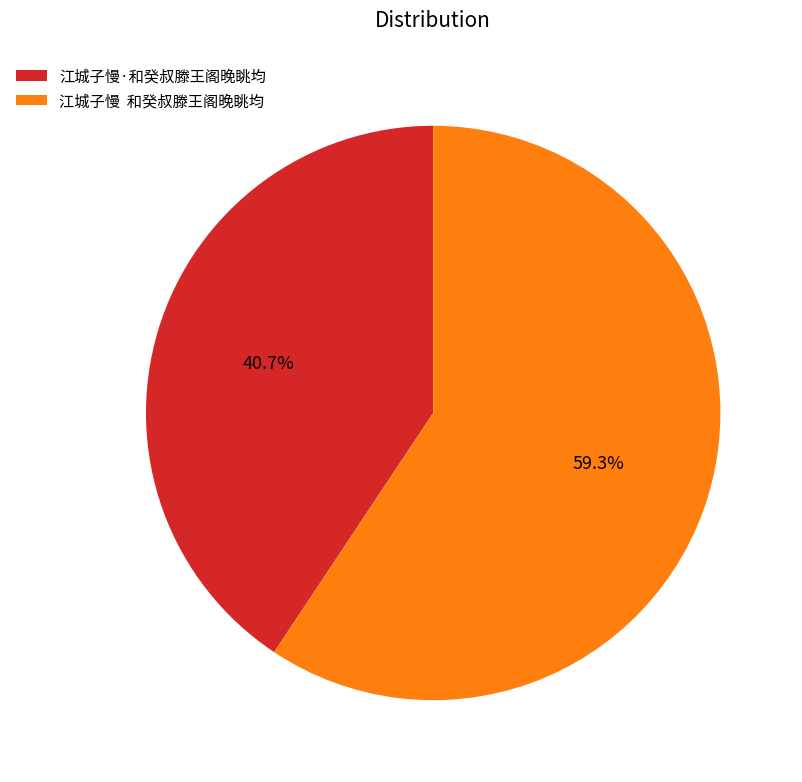

Is there any slice that represents more than half of the pie?

Yes